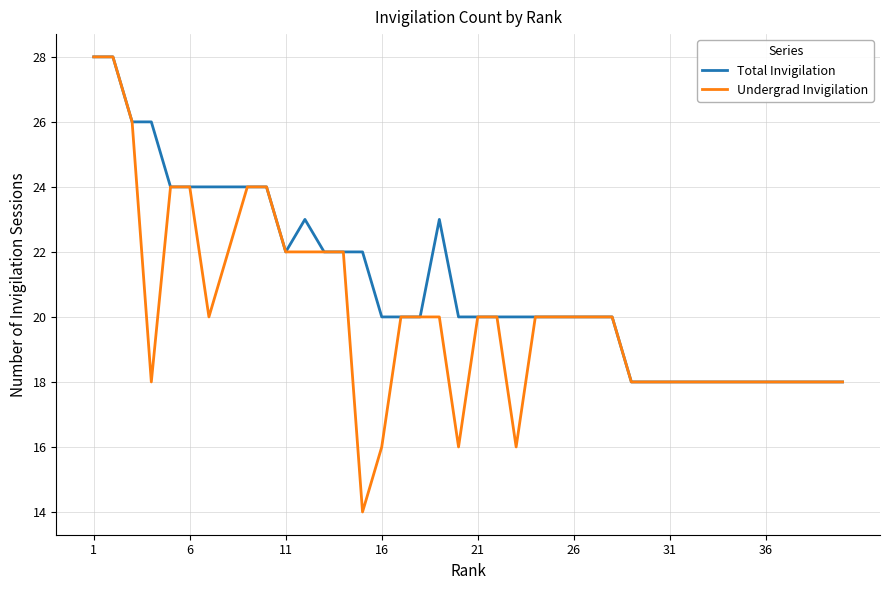

List the series in order of their overall mean, lowest first.

Undergrad Invigilation, Total Invigilation